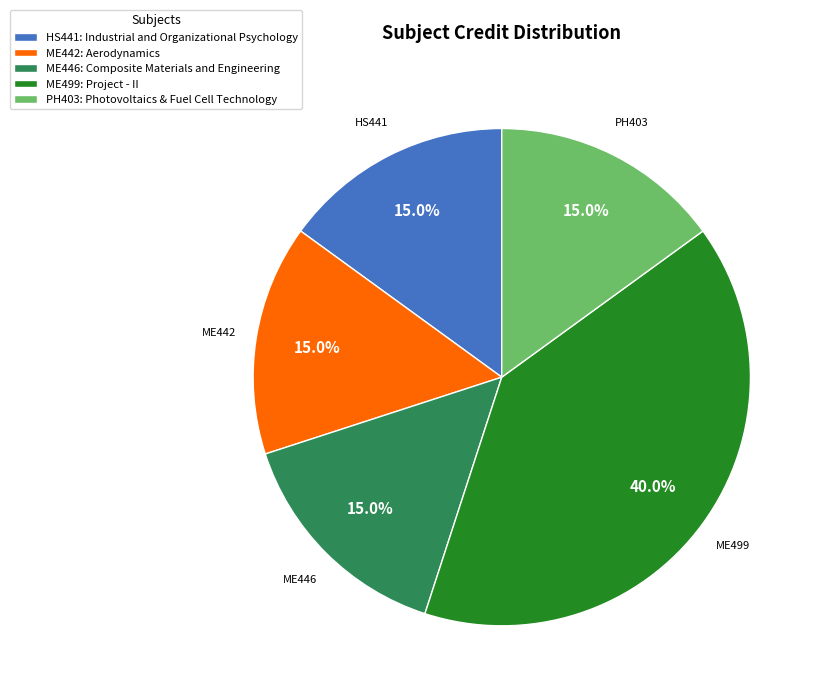

Does any single category account for the majority?

No